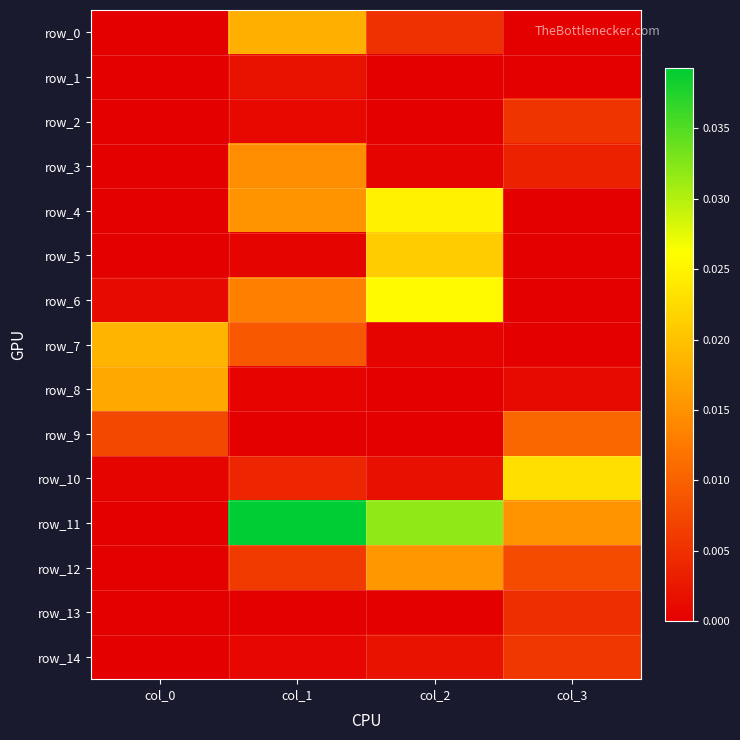

At col_2, list the series in order from largest to smallest.

row_11, row_6, row_4, row_5, row_12, row_0, row_14, row_10, row_3, row_7, row_13, row_1, row_2, row_8, row_9